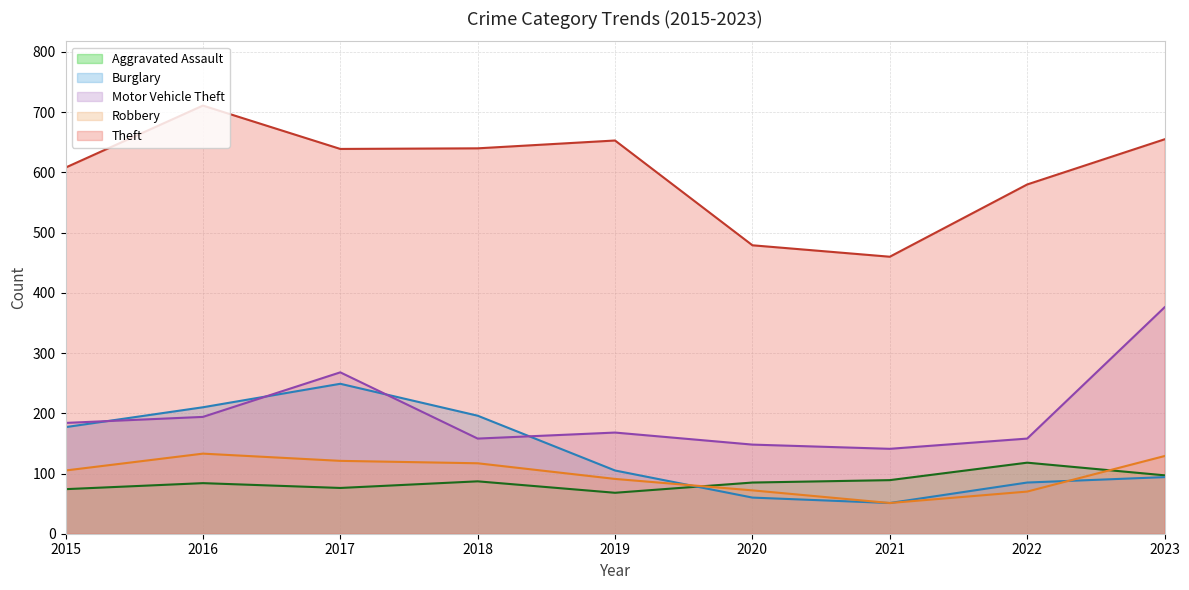

At which category is the sum across all series the highest?

2017